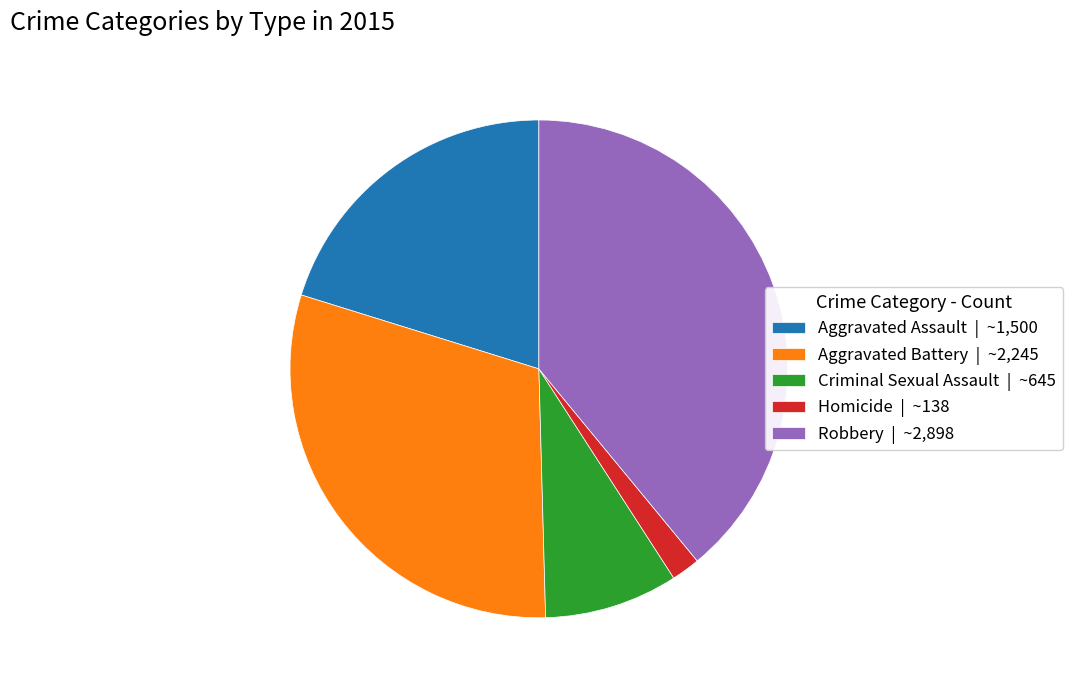

Which category has the smallest portion of the pie?

Homicide